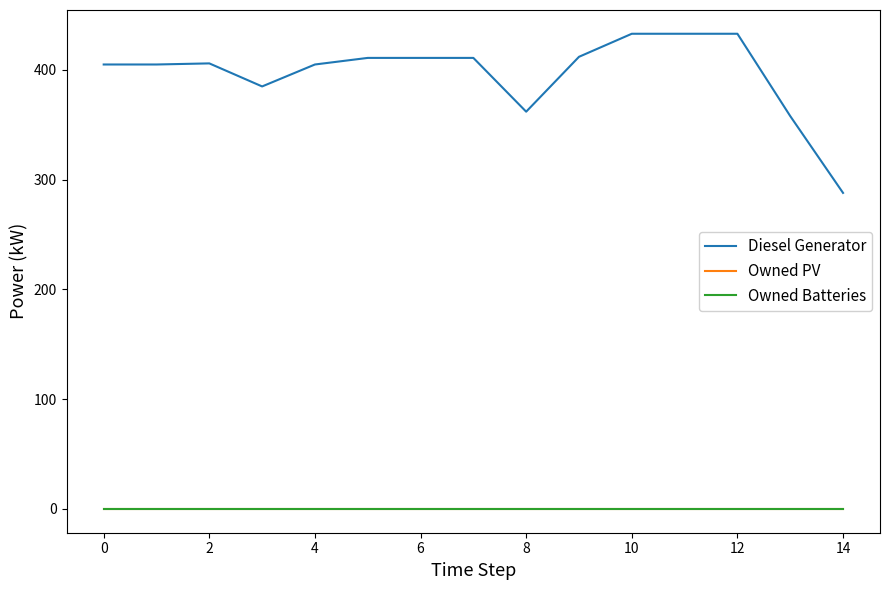

Is this an area chart (filled region under the line)?

No